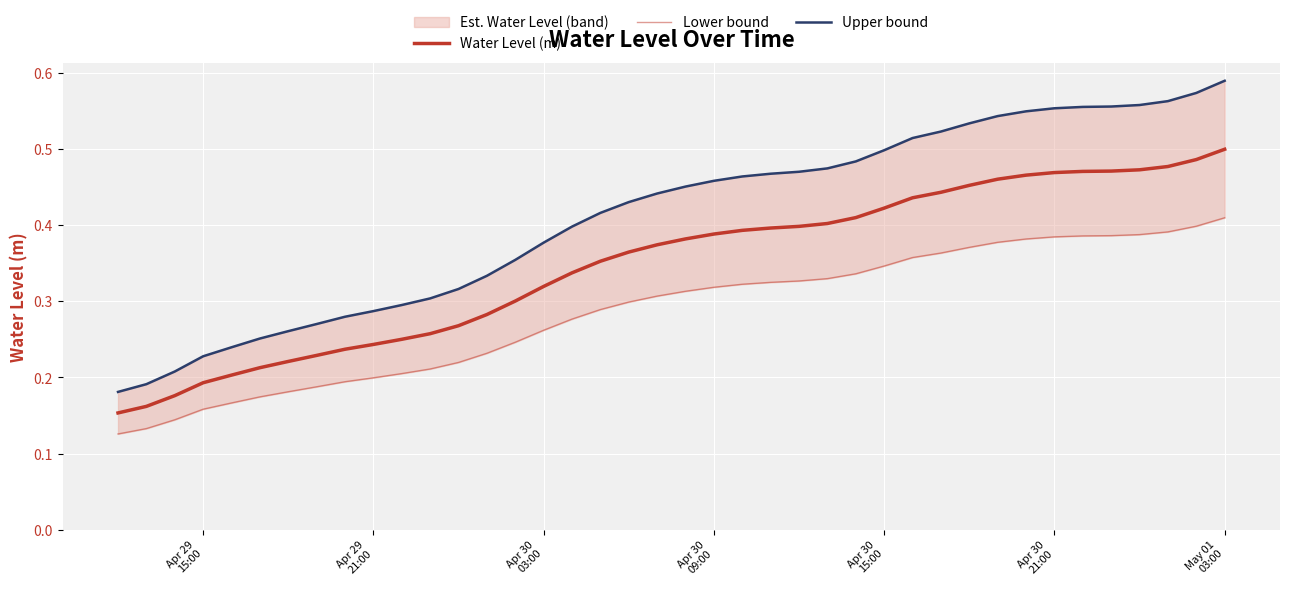

What are all the series names shown in the legend?

Water Level (m), Lower bound, Upper bound